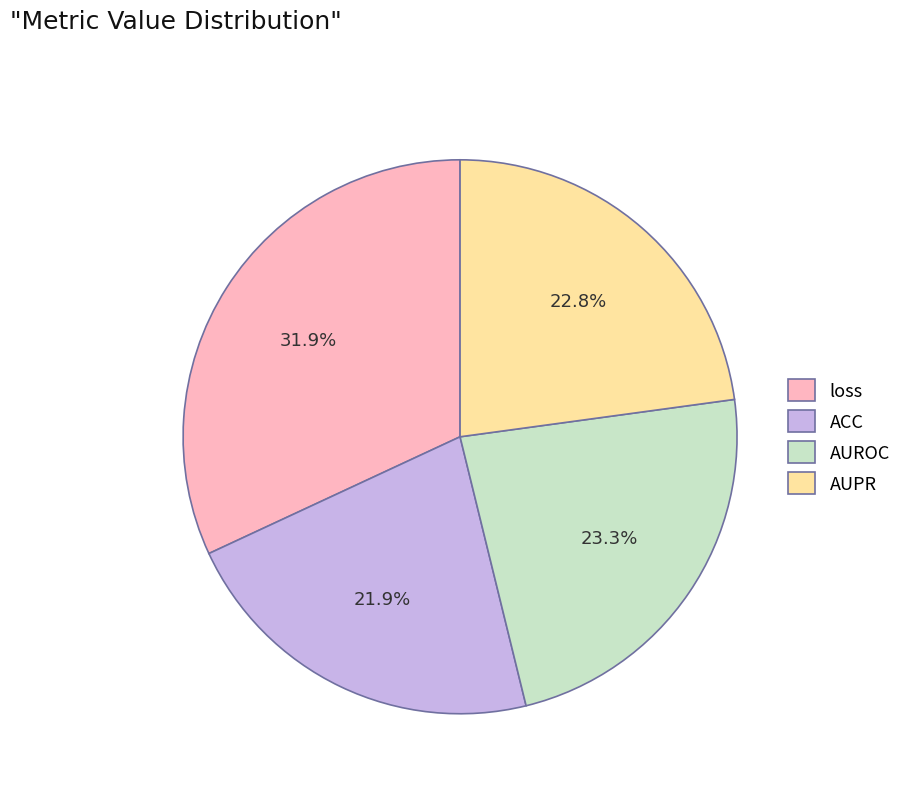

Do AUROC and ACC together represent more than half of the pie?

No